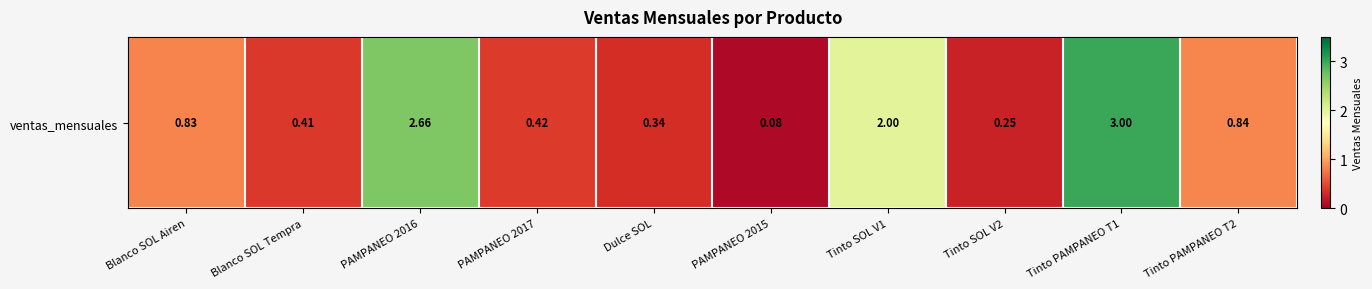

What is the difference between the maximum and second lowest values?

2.8